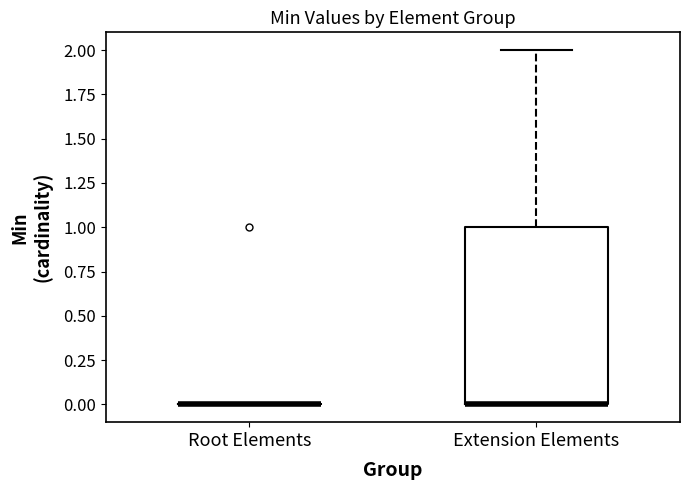

Comparing the boxes themselves (not the whiskers), which one is the tallest?

Extension Elements